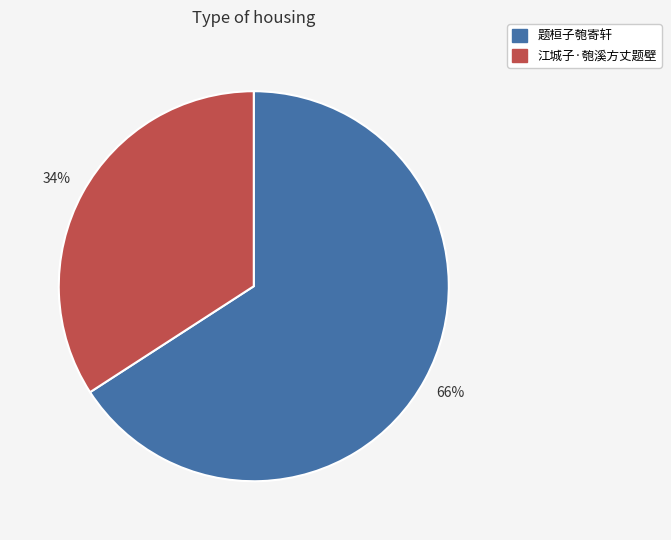

To the nearest percent, what portion does 江城子·匏溪方丈题壁 represent?

34%